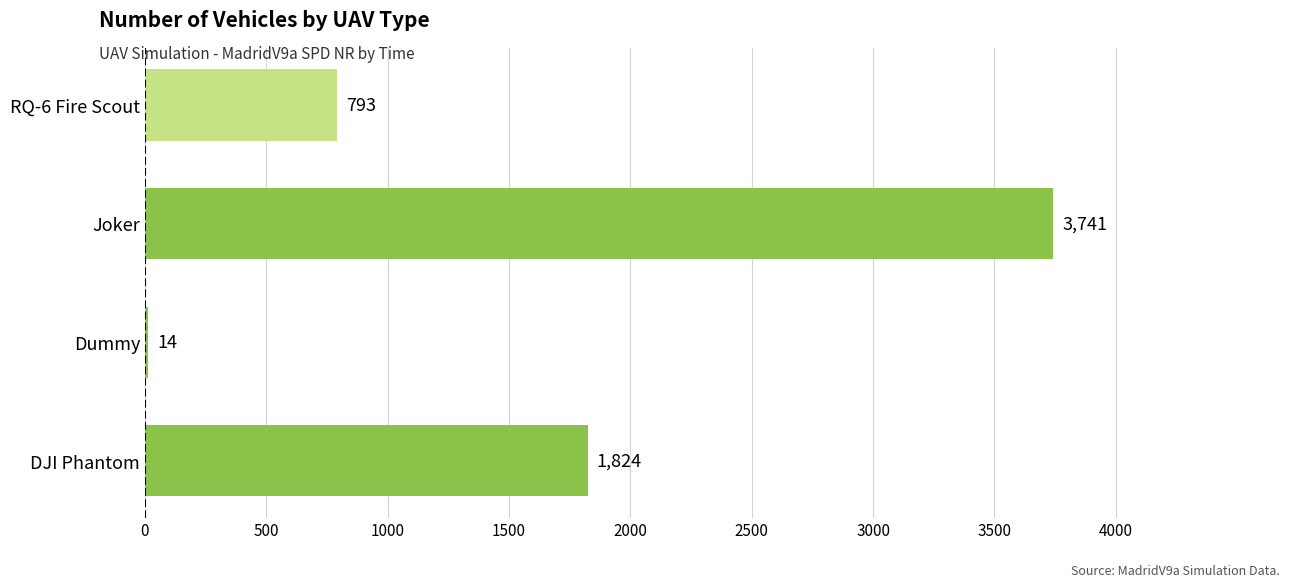

What is the change in value from DJI Phantom to RQ-6 Fire Scout?

-1031